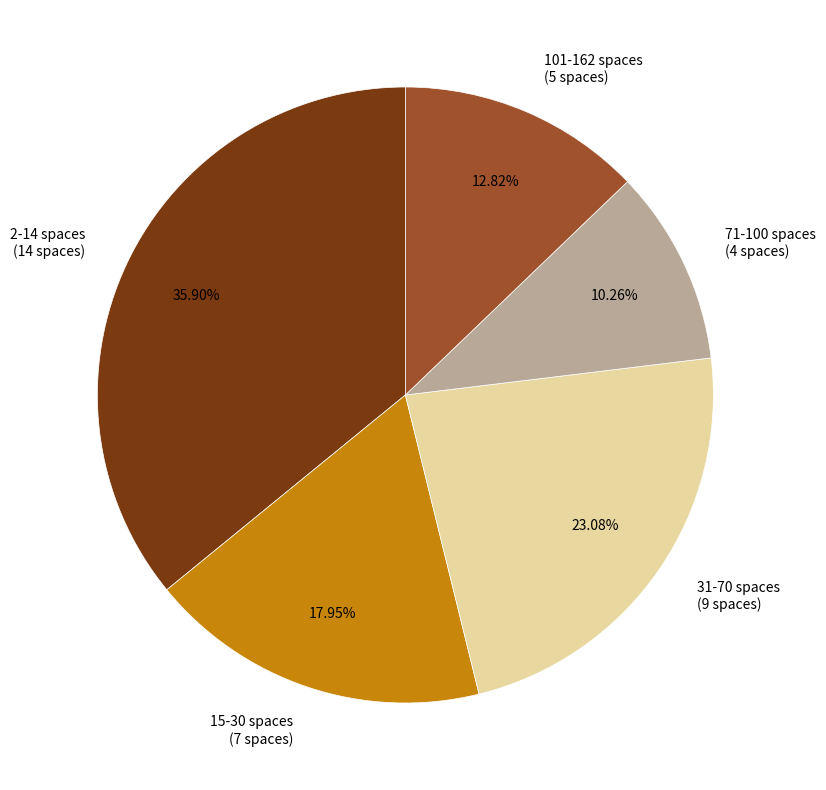

Approximately how many times larger is the value at 15-30 spaces (7 spaces) compared to 2-14 spaces (14 spaces)?

0.5